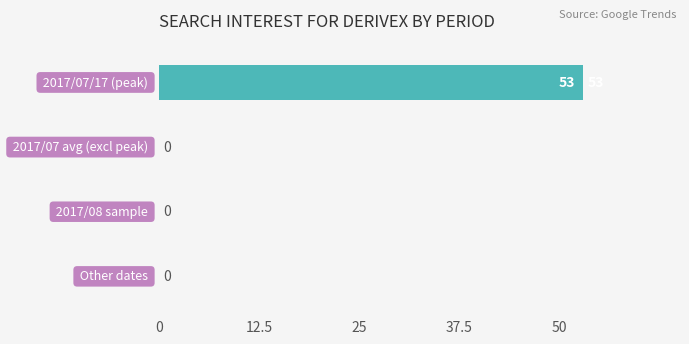

Are the bars grouped side by side (vs. stacked)?

No